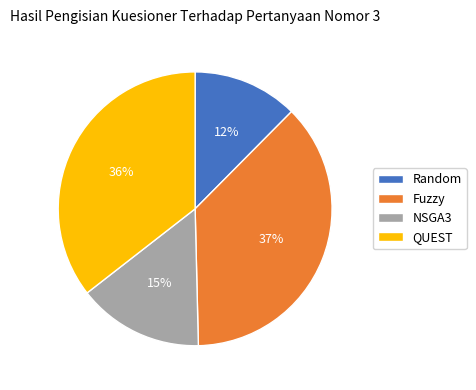

Is it true that NSGA3 is 4% of the pie?

False